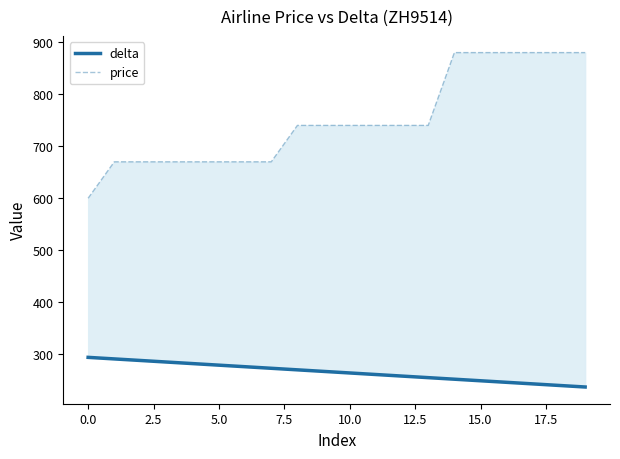

At which category is the sum across all series the highest?

14